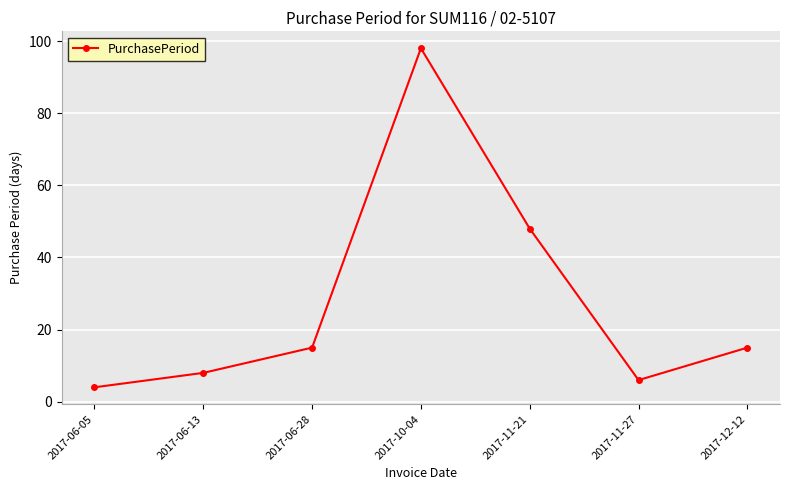

What is the change in value from 2017-06-05 to 2017-06-28?

+11